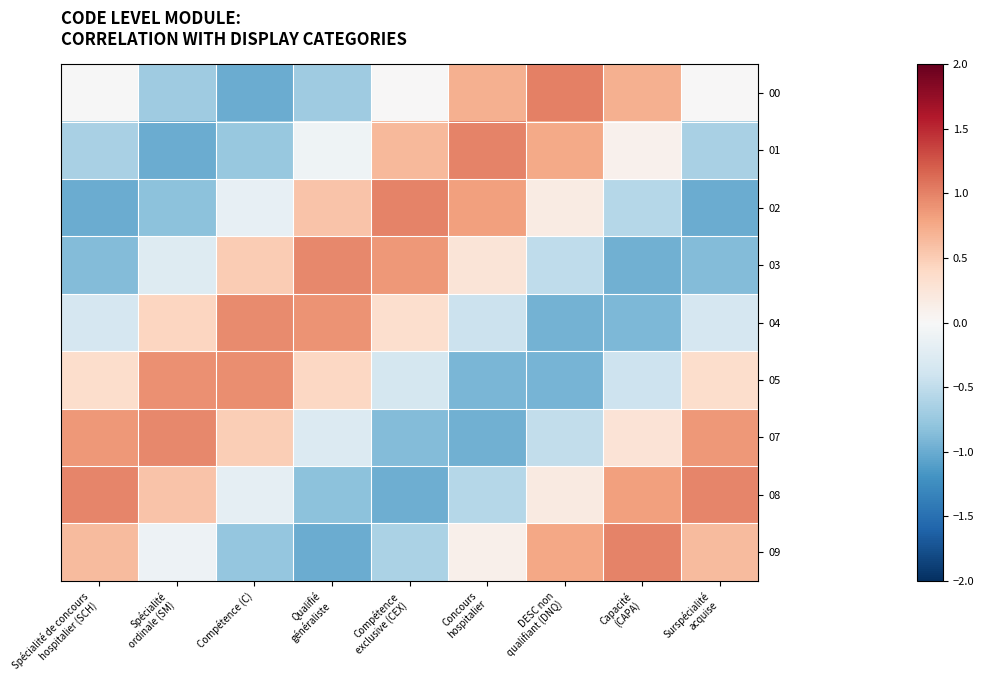

Which label corresponds to the smallest value in the chart?

Compétence (C)